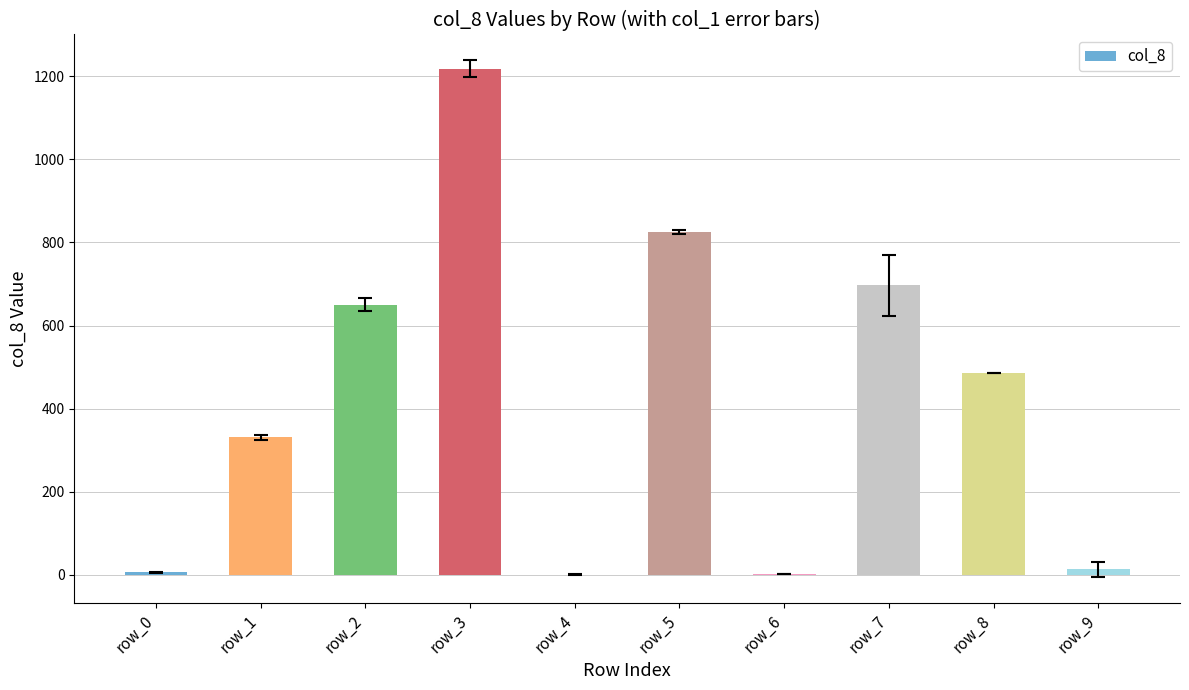

The value at row_8 is 302. True or false?

False